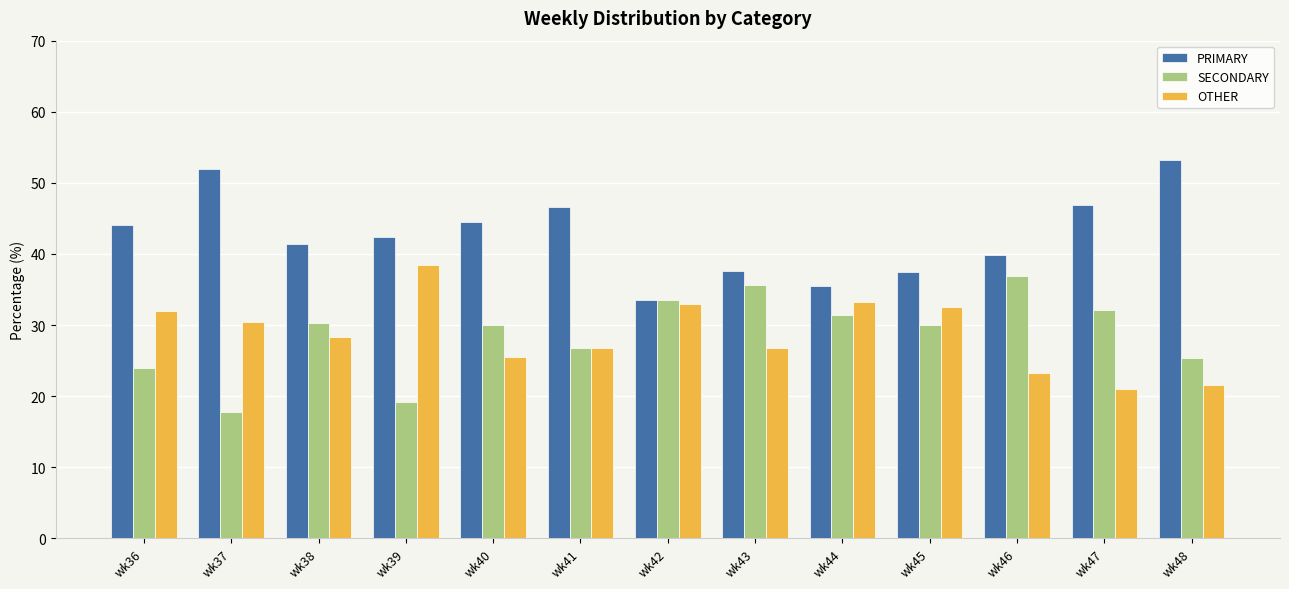

At wk48, list the series in order from largest to smallest.

PRIMARY, SECONDARY, OTHER